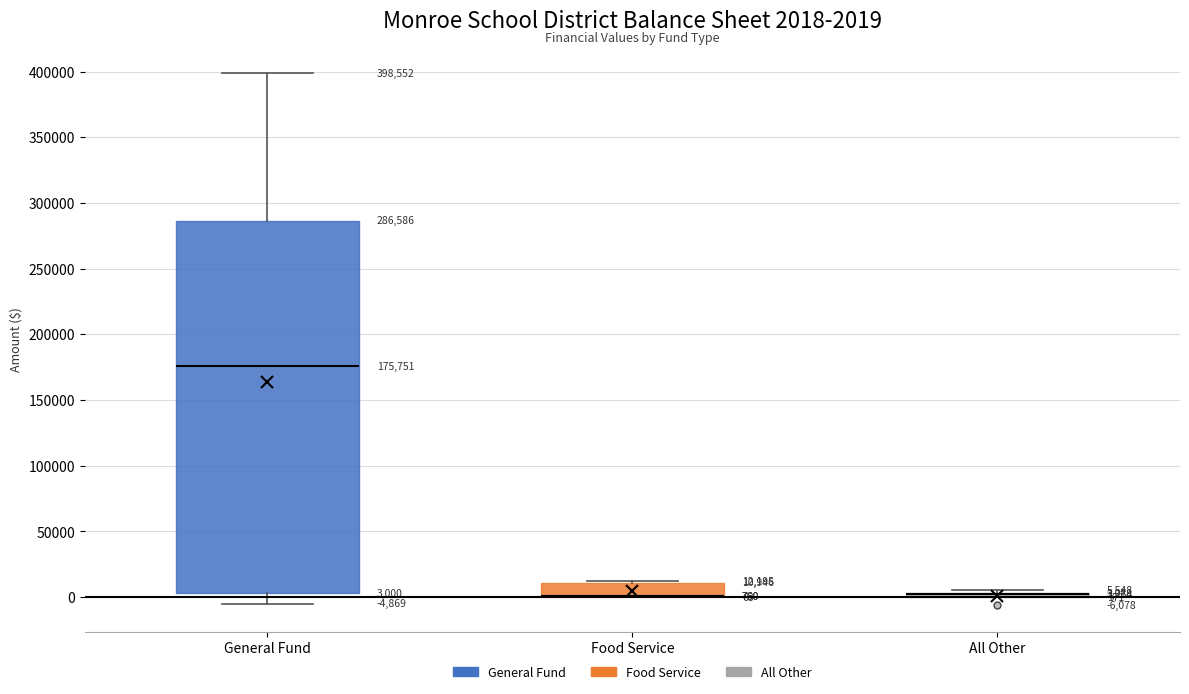

Comparing the boxes themselves (not the whiskers), which one is the tallest?

General Fund